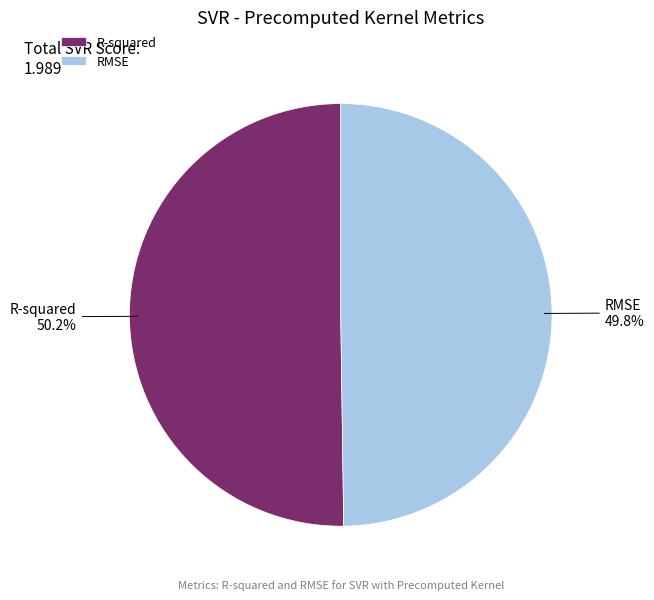

The RMSE slice represents 50% of the pie. True or false?

True